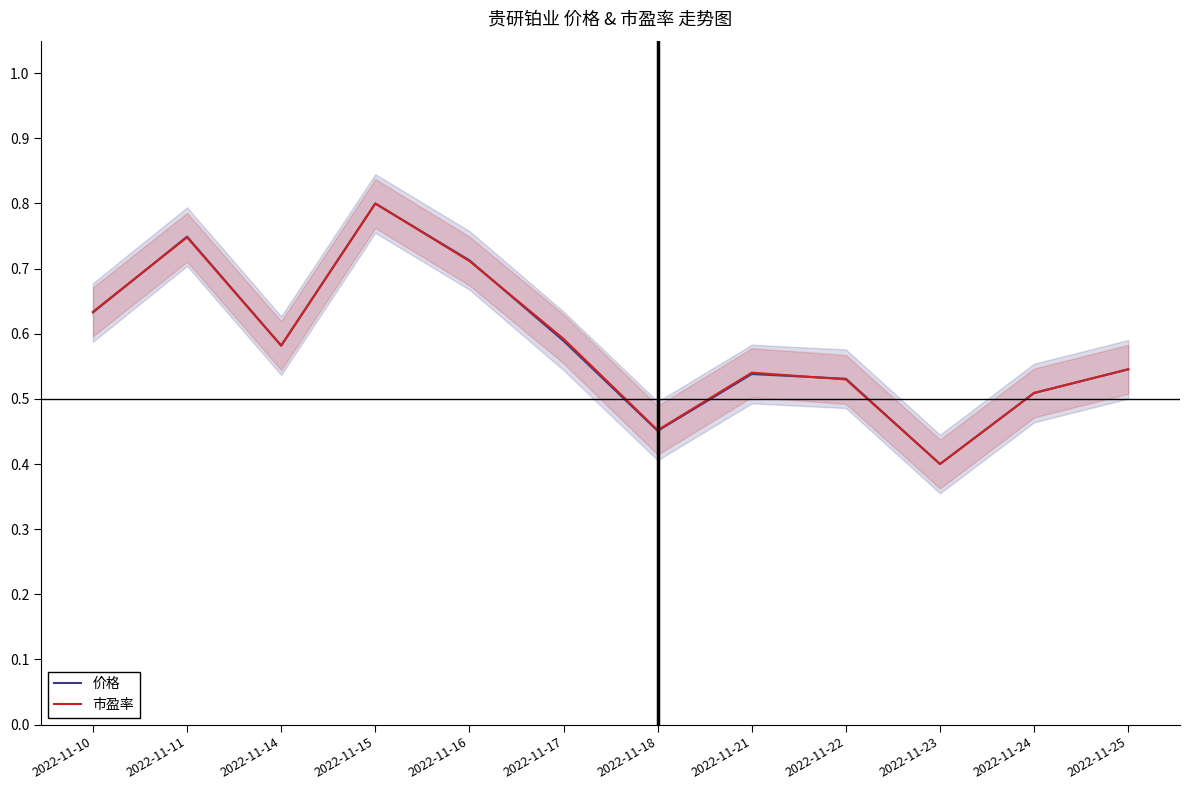

What is the total value across all series at 2022-11-17?

1.2